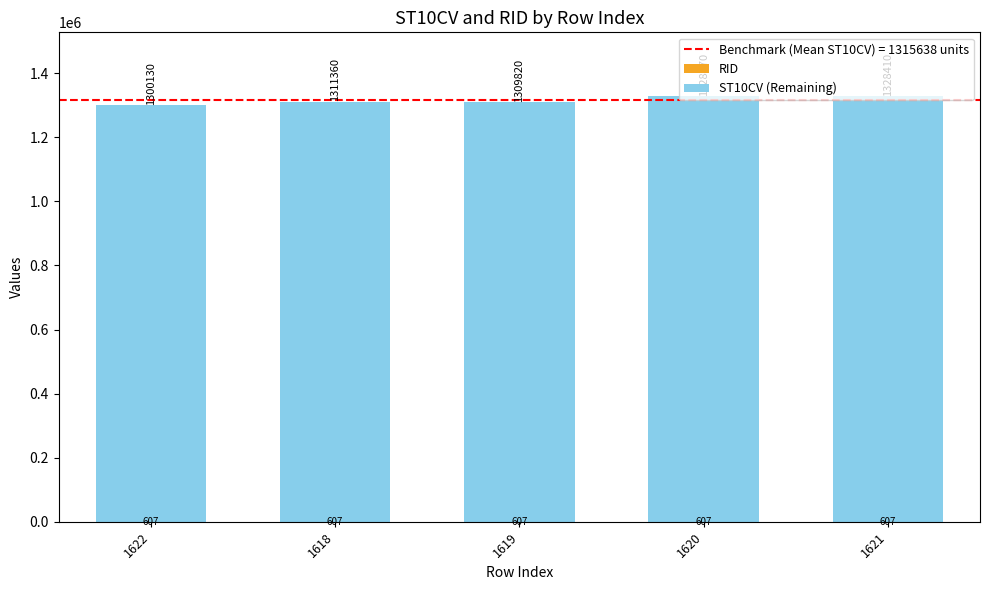

At which category is the sum across all series the highest?

1620